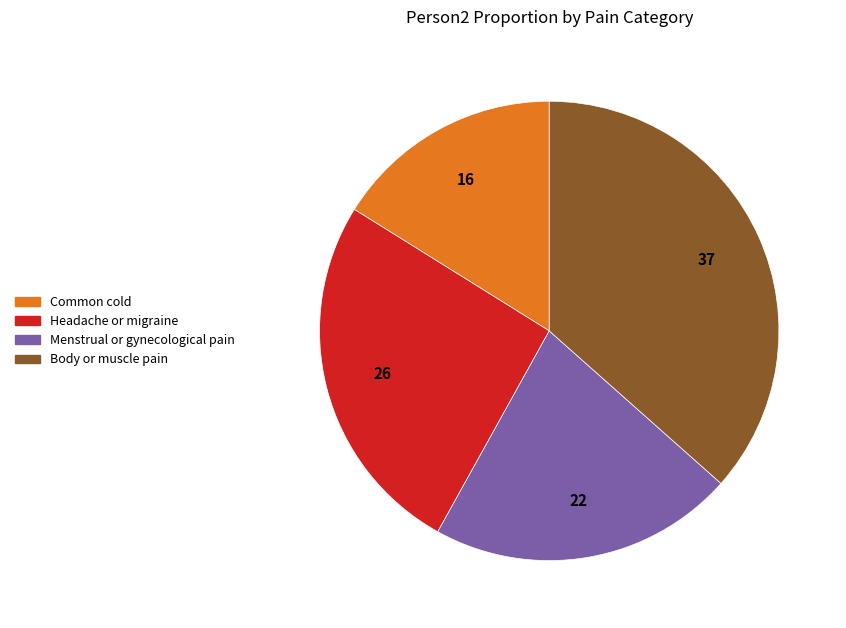

Does any single category account for the majority?

No